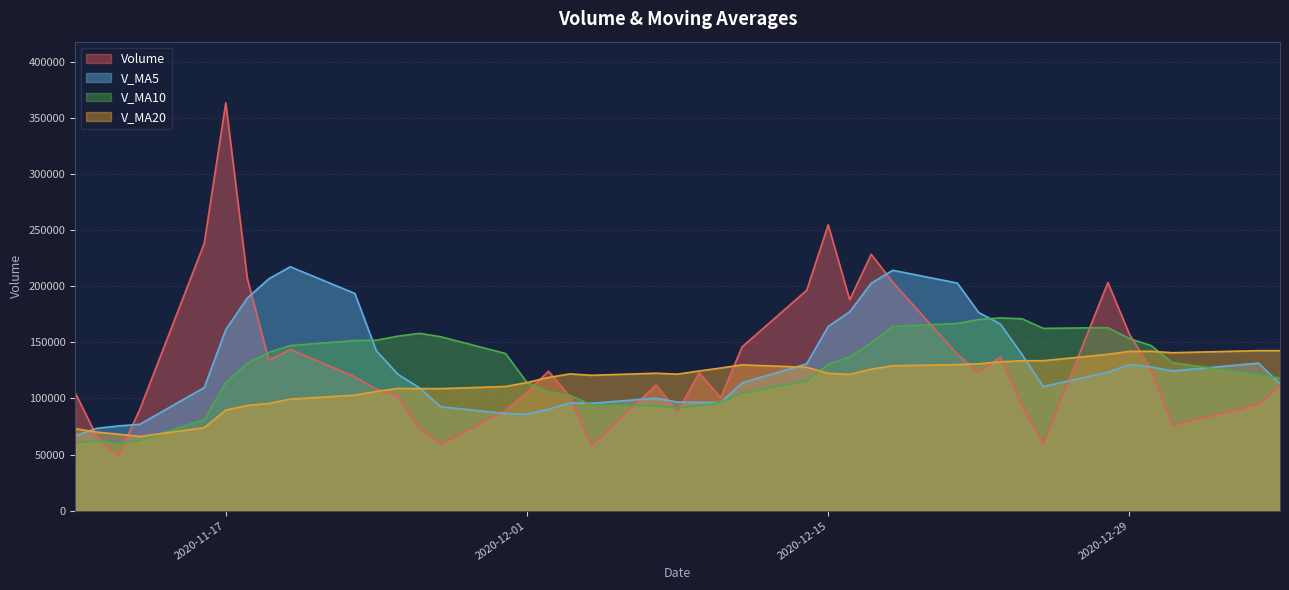

What is the minimum value shown in the chart?

48414.2